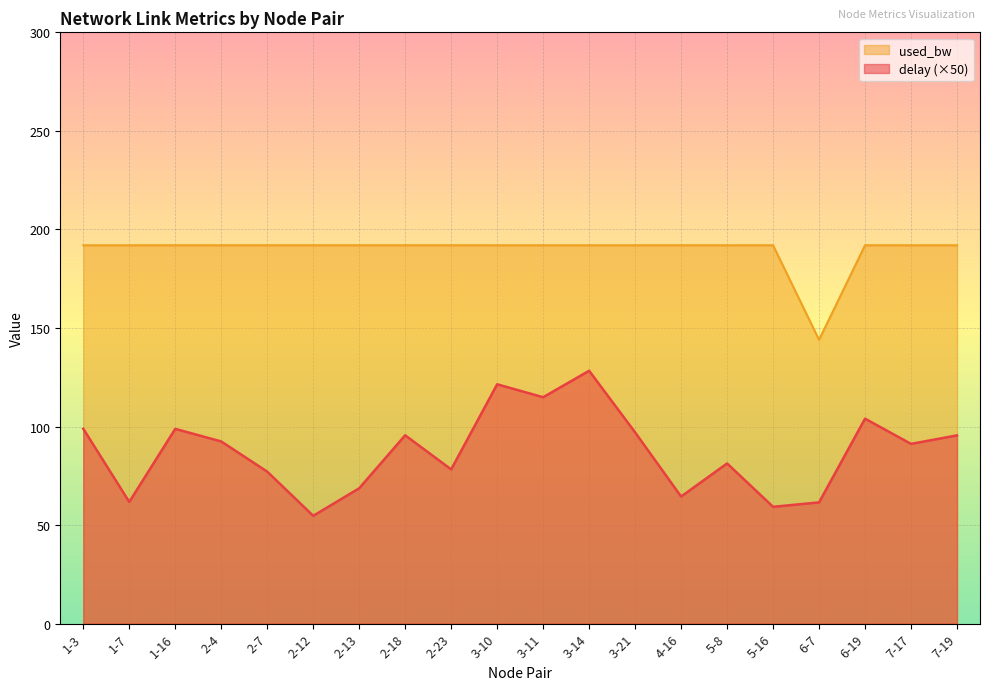

What is the difference between the second highest and minimum values in the delay series?

66.7